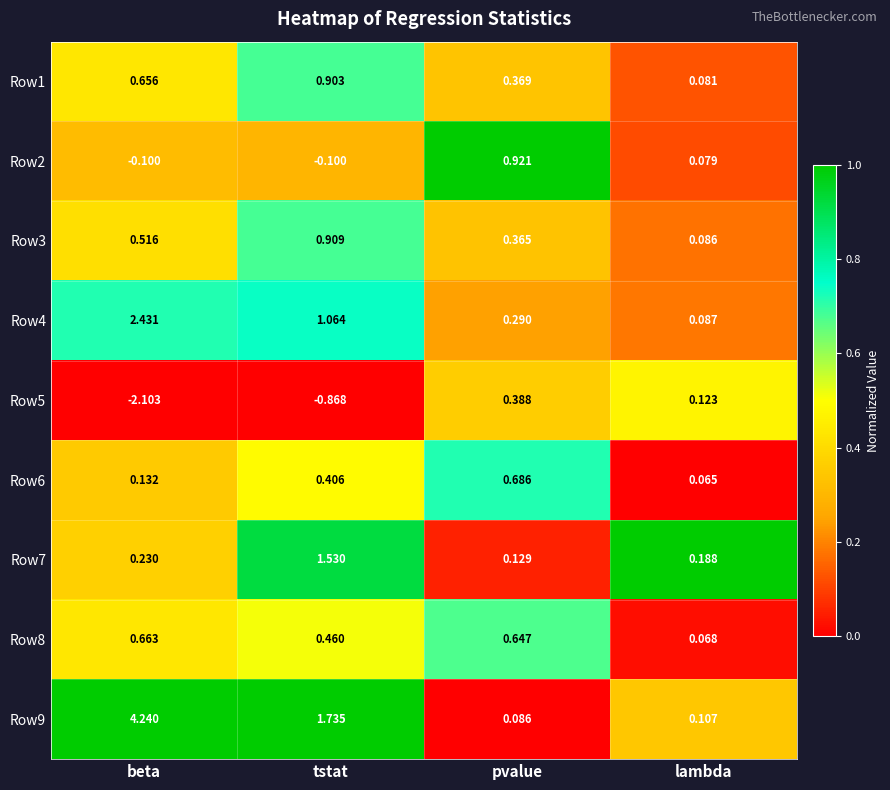

At which label is Row5 closest to 0?

lambda